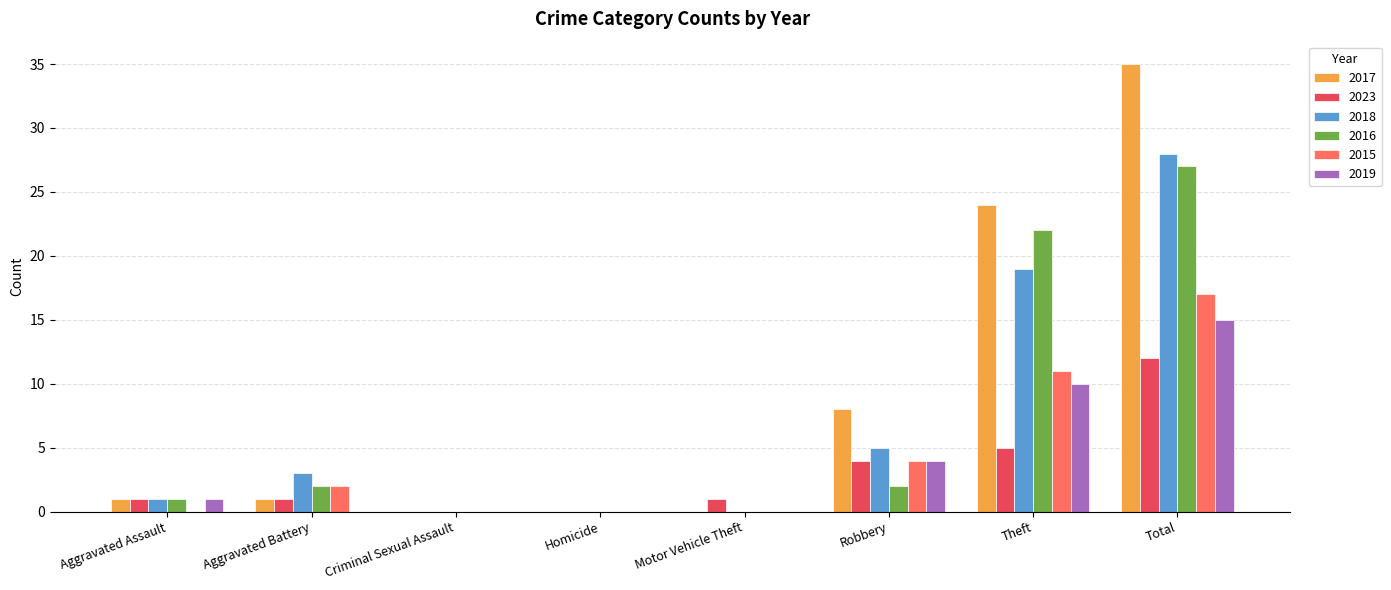

Does the chart contain stacked bars?

No